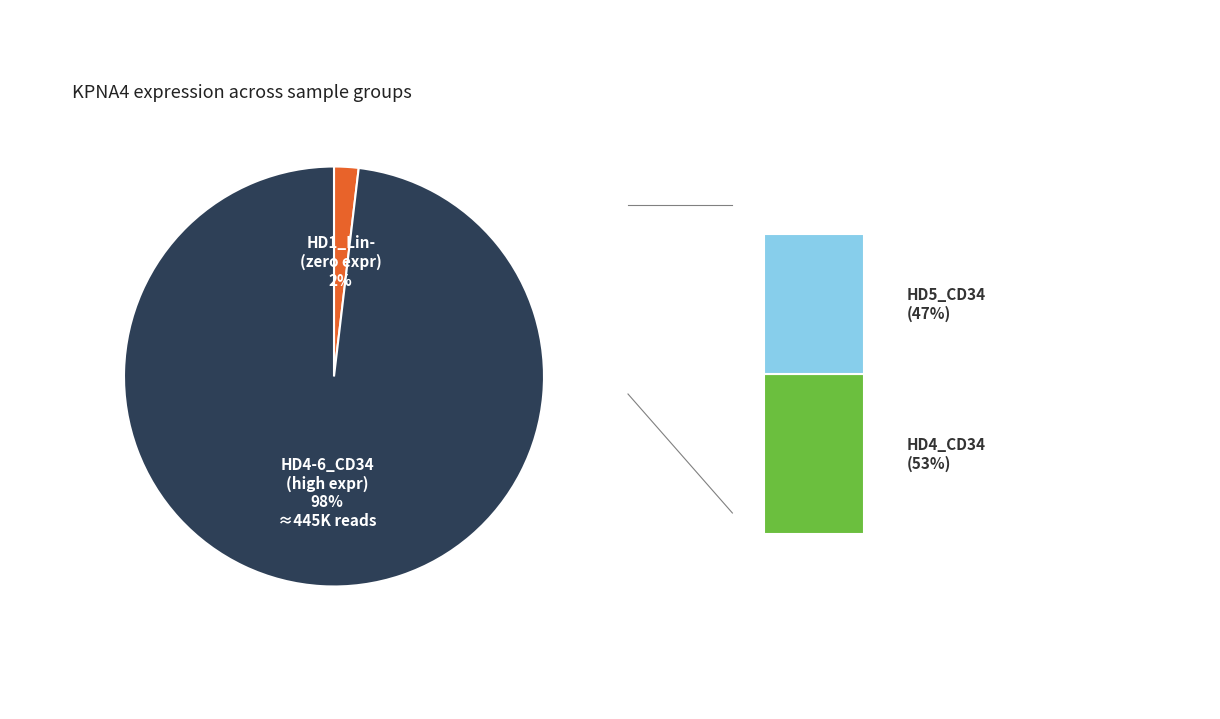

Is it true that 179016 is 8% of the pie?

False